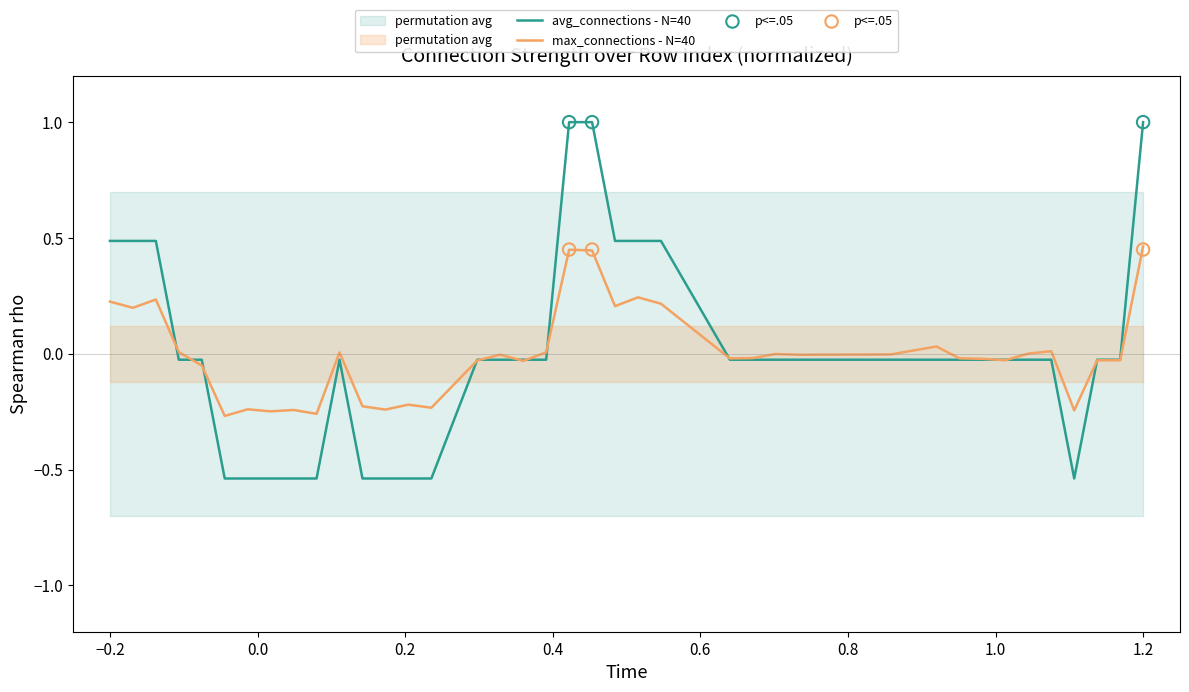

Which series has the largest total across all categories?

max_connections_strength